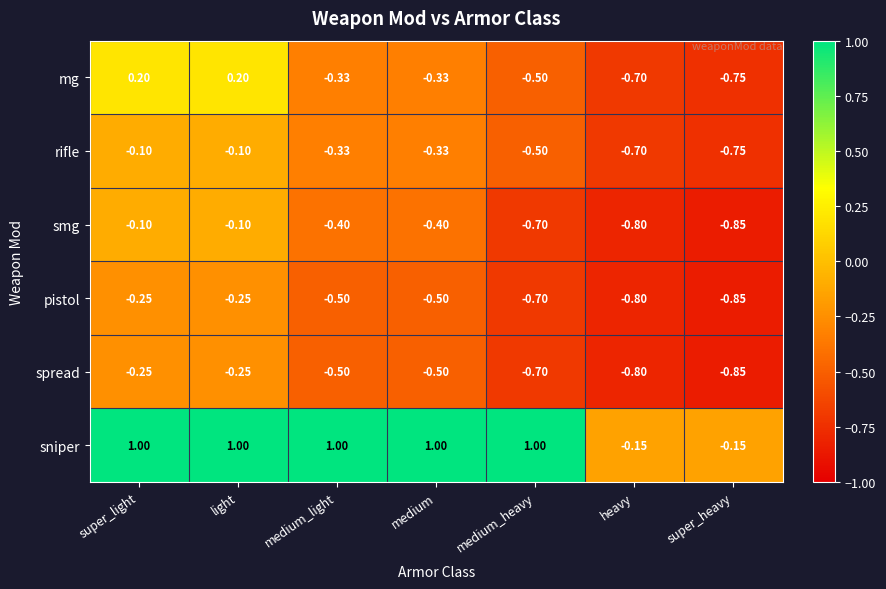

Is the value of smg at medium greater than the value of pistol at super_light?

No